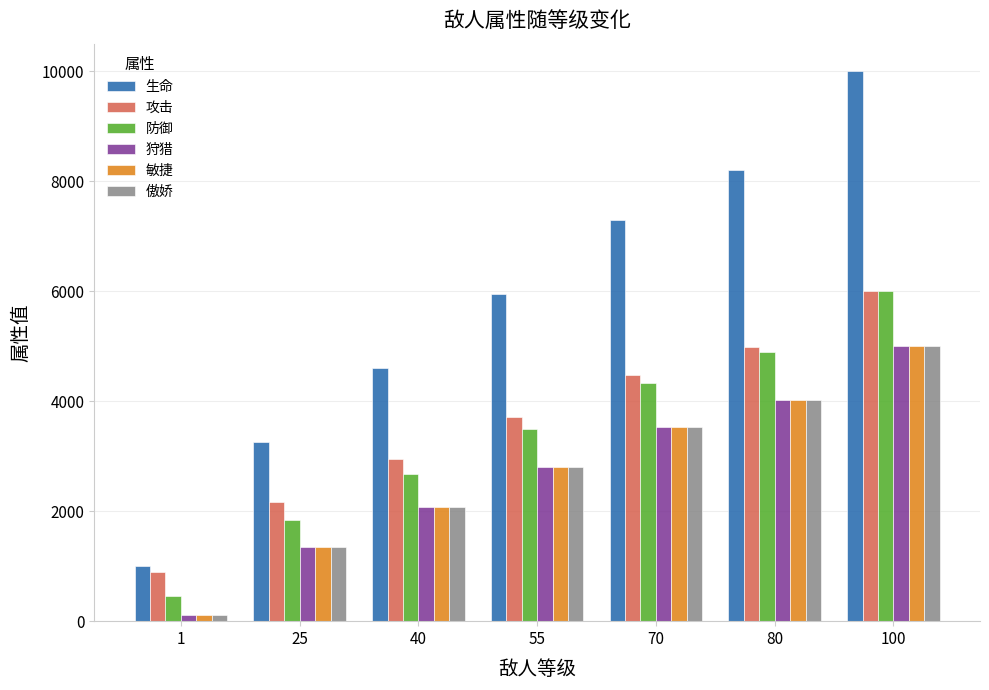

Reading left to right, transcribe all the data shown in this chart.

生命: 1000.0	3250.0	4600.0	5950.0	7300.0	8200.0	10000.0
攻击: 900.0	2175.0	2940.0	3705.0	4470.0	4980.0	6000.0
防御: 450.0	1837.5	2670.0	3502.5	4335.0	4890.0	6000.0
狩猎: 120.0	1340.0	2072.0	2804.0	3536.0	4024.0	5000.0
敏捷: 120.0	1340.0	2072.0	2804.0	3536.0	4024.0	5000.0
傲娇: 120.0	1340.0	2072.0	2804.0	3536.0	4024.0	5000.0